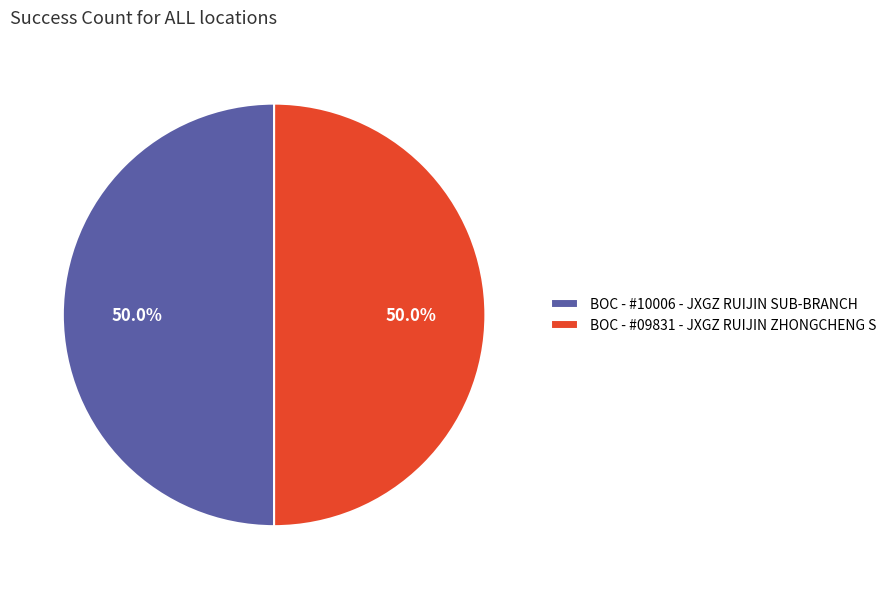

Combined, do BOC - #10006 - JXGZ RUIJIN SUB-BRANCH and BOC - #09831 - JXGZ RUIJIN ZHONGCHENG S account for over 50%?

Yes